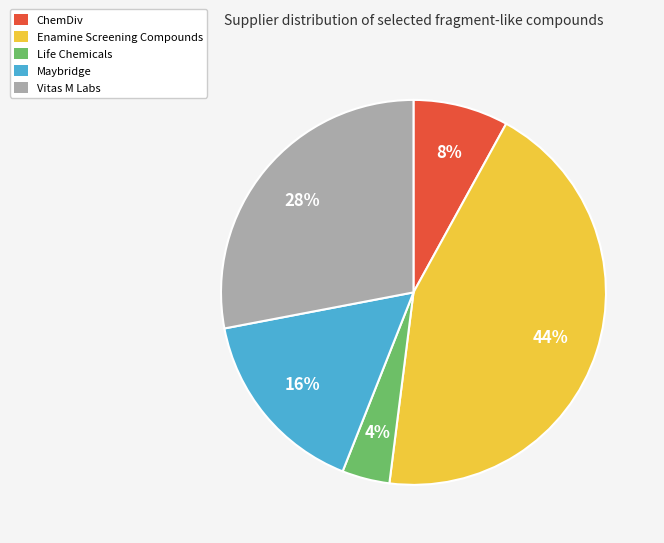

To the nearest percent, what is the difference between the largest and smallest slice percentages?

40%